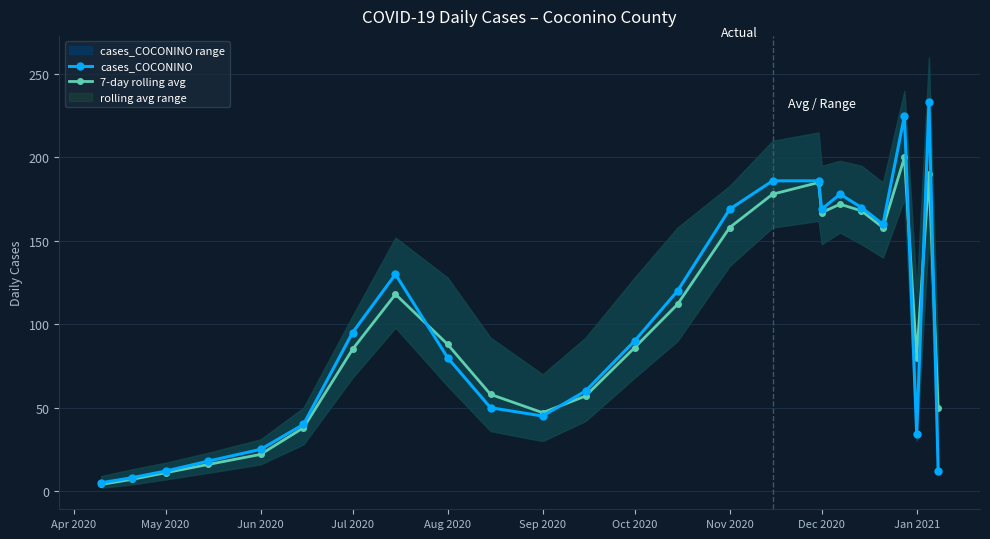

Is it true that cases_COCONINO equals 169 at Nov 2020?

True